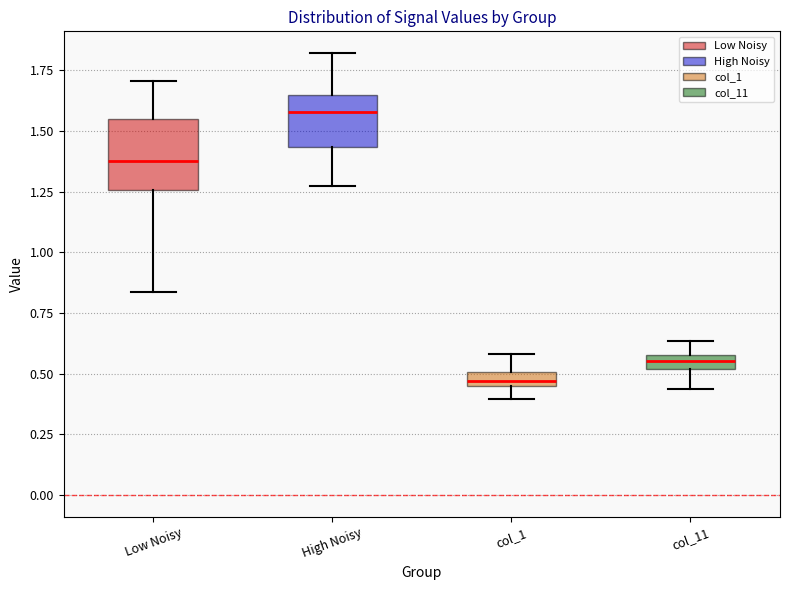

Which box has the lowest median line?

col_1